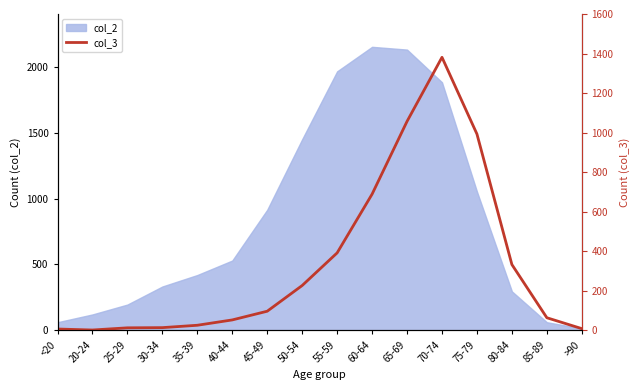

How many data points are less than 97?

8